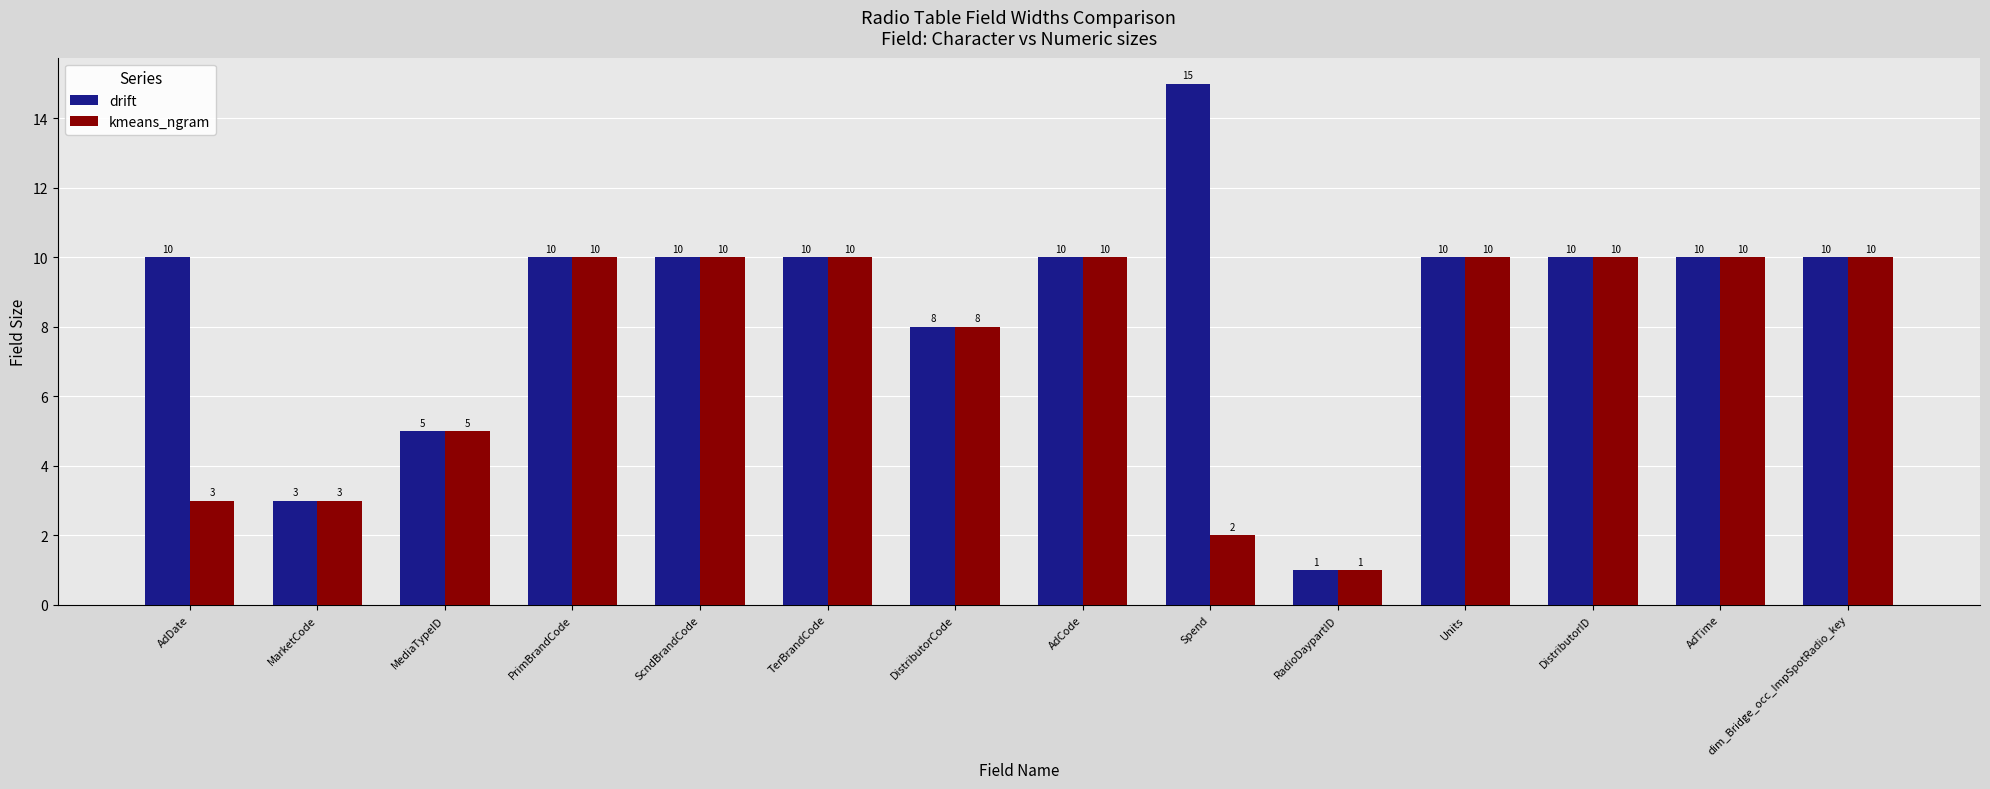

Which series has the widest spread of values?

drift